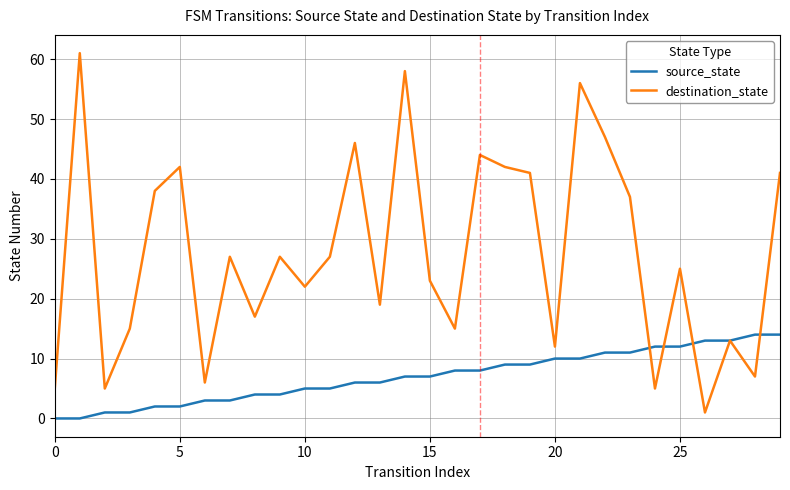

Which series has the largest total across all categories?

destination_state